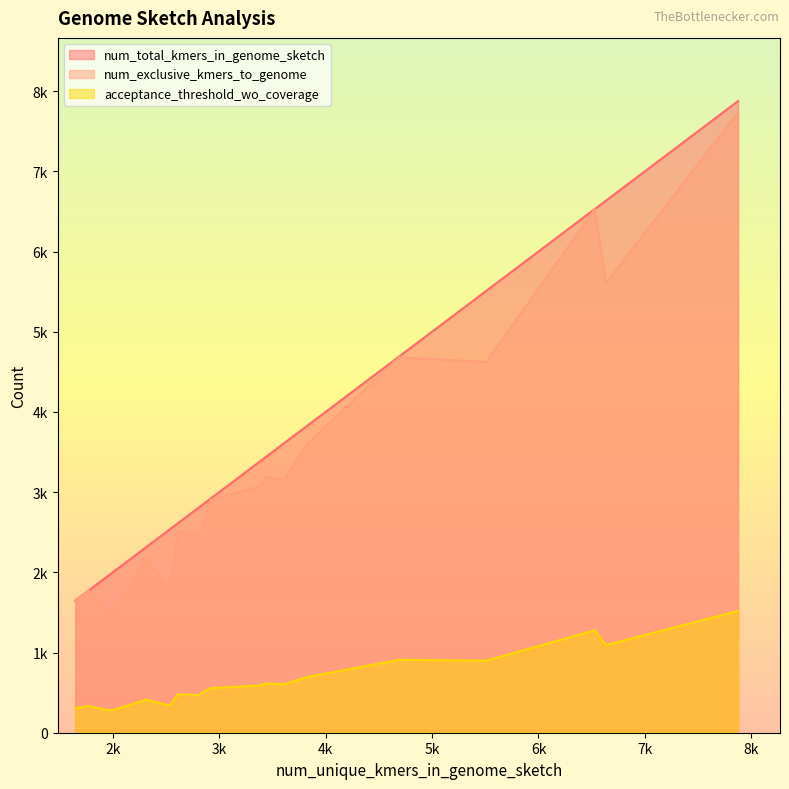

What value does the acceptance_threshold_wo_coverage series have at 4, to the nearest 50?

300